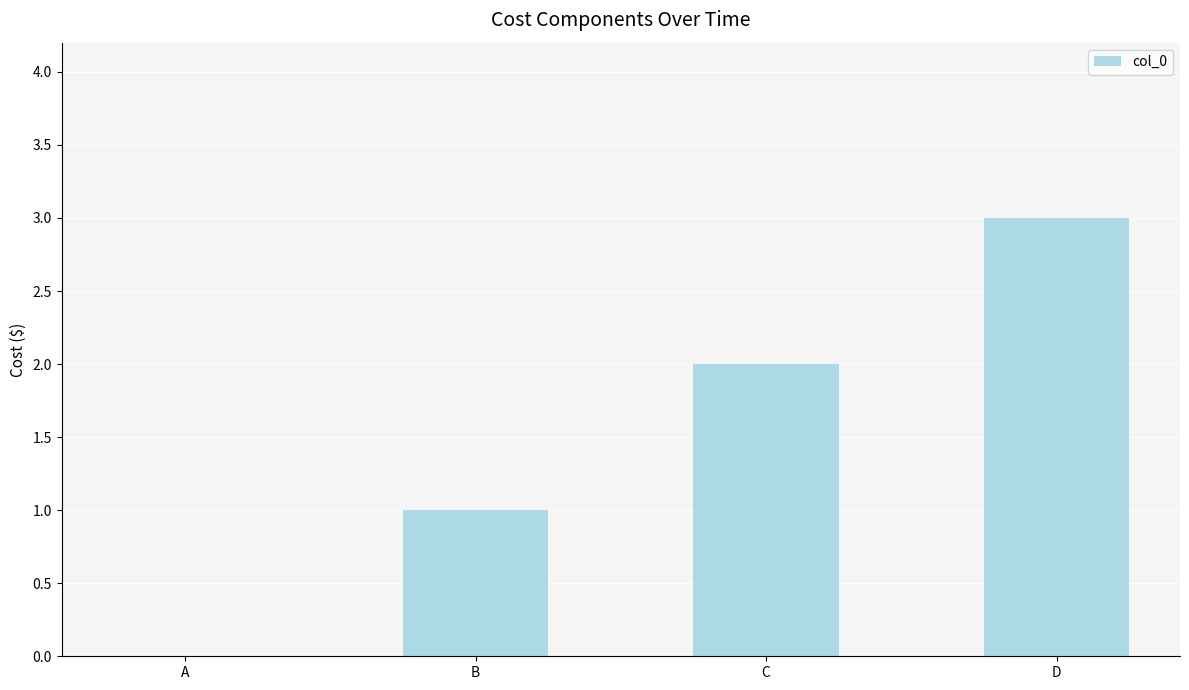

Reading left to right, list all the values displayed in this chart.

A=0	B=1	C=2	D=3